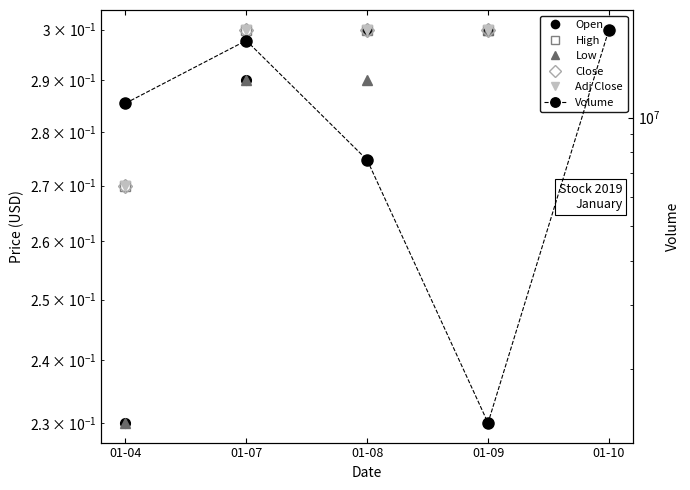

True or false: Close and High cross at least once.

False